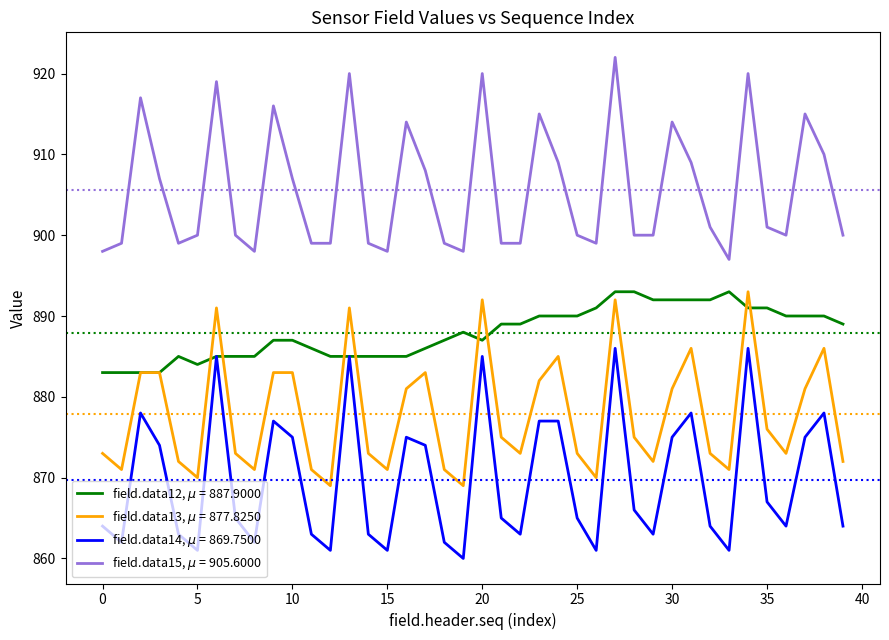

What is the smallest value displayed?

860